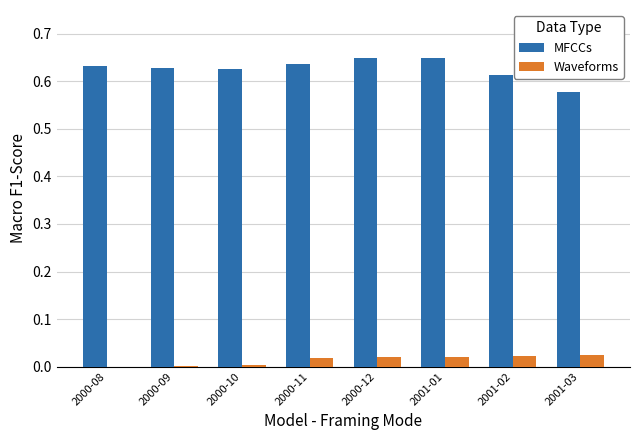

What is the sum of all Waveforms values?

0.1